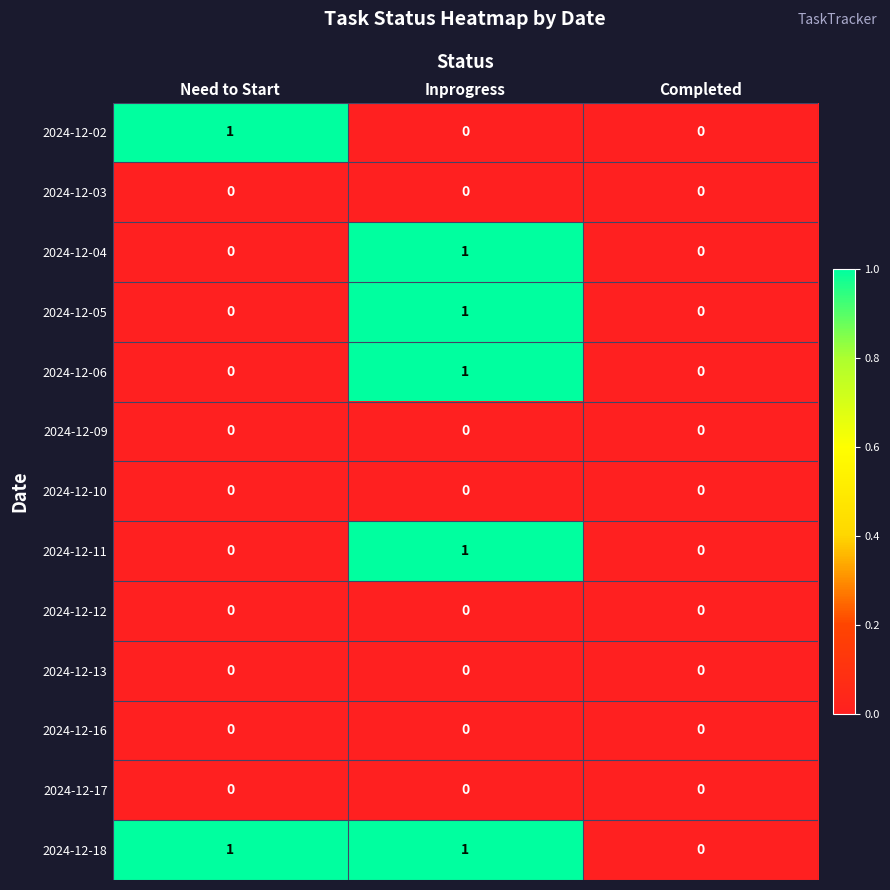

Which series has the largest total across all categories?

2024-12-18